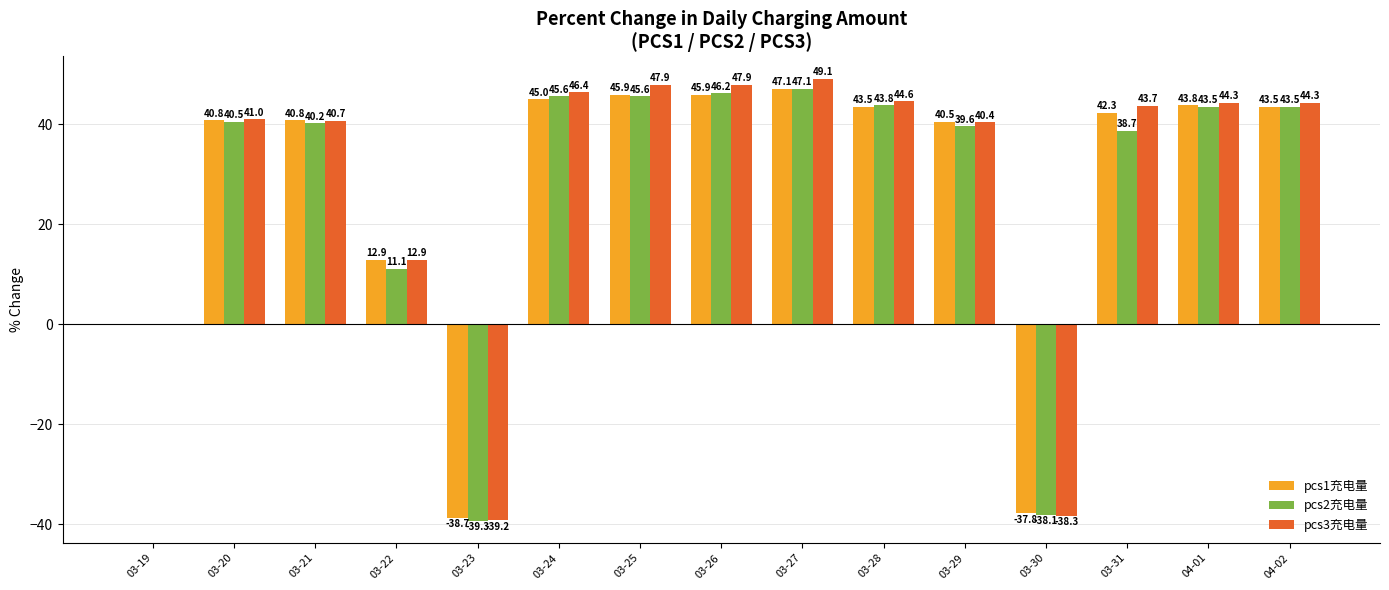

The value of pcs3充电量 at 03-26 is 47.9. True or false?

True